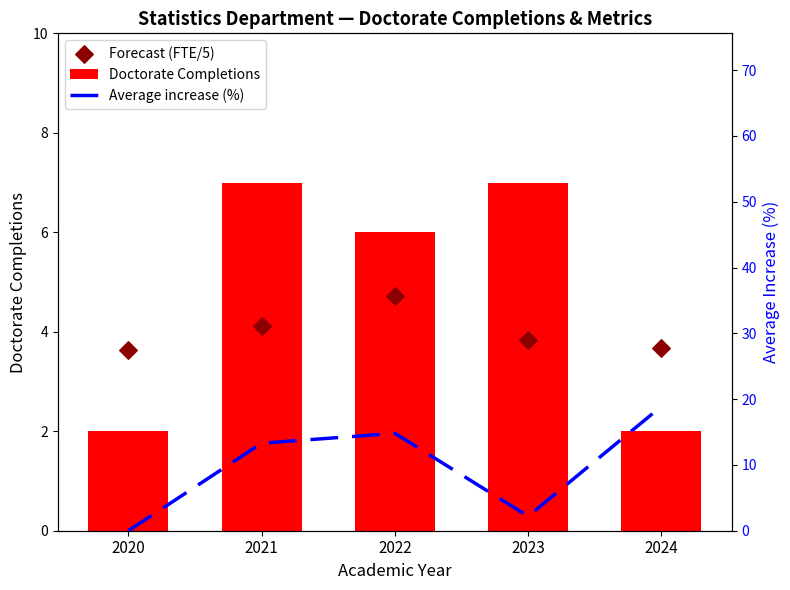

What is the total value across all series at 2021?

24.4